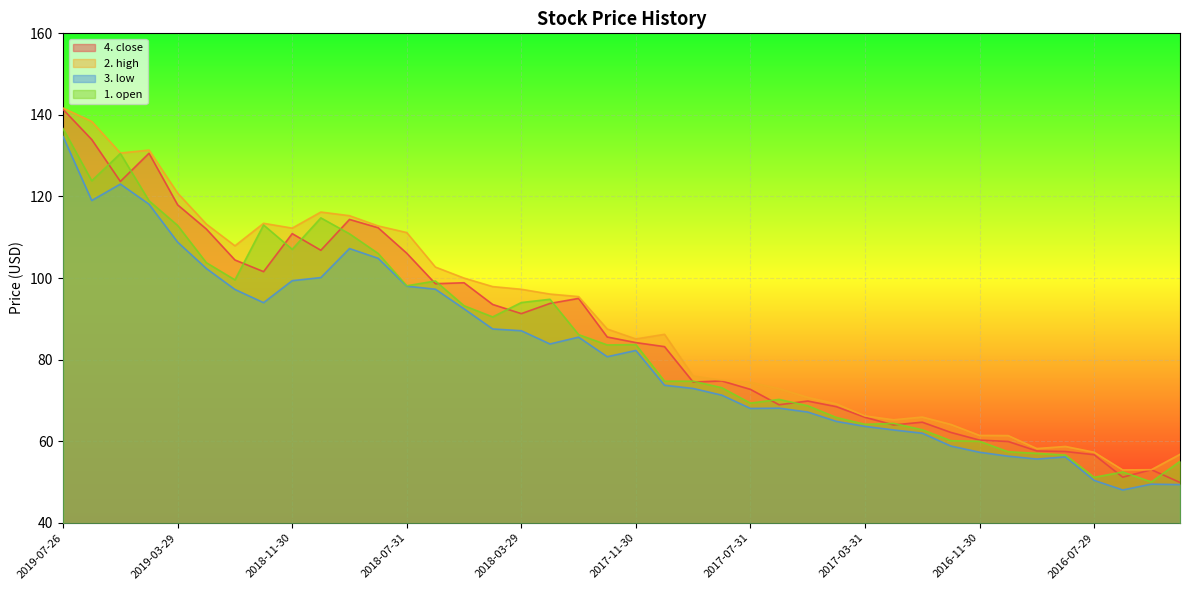

What is the difference between the maximum and minimum values in the 4. close series?

91.5